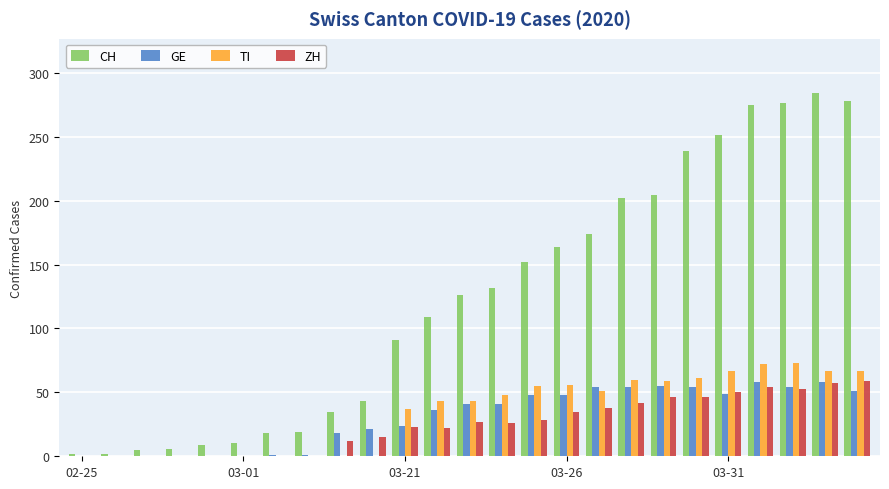

Which series has the largest total across all categories?

CH